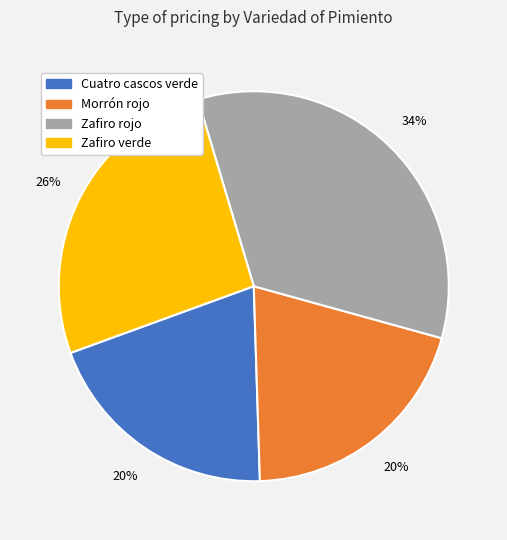

Approximately how many times larger is the value at Zafiro verde compared to Morrón rojo?

1.3